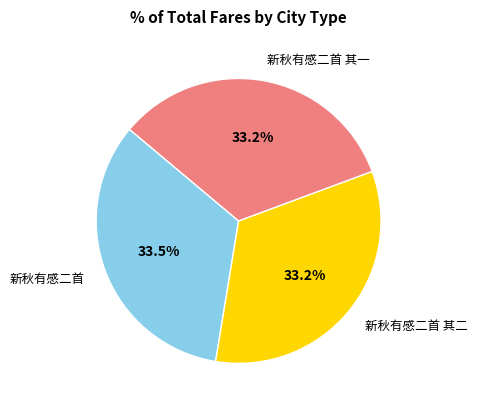

Approximately how many times larger is the value at 新秋有感二首 其二 compared to 新秋有感二首 其一?

1.0